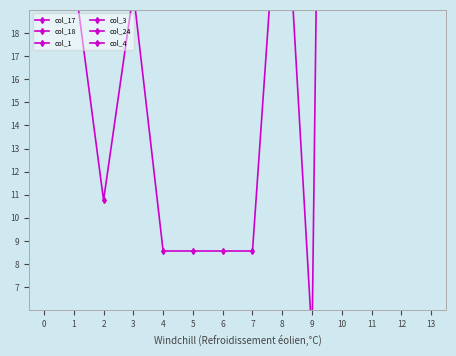

How many lines are shown in the chart?

6